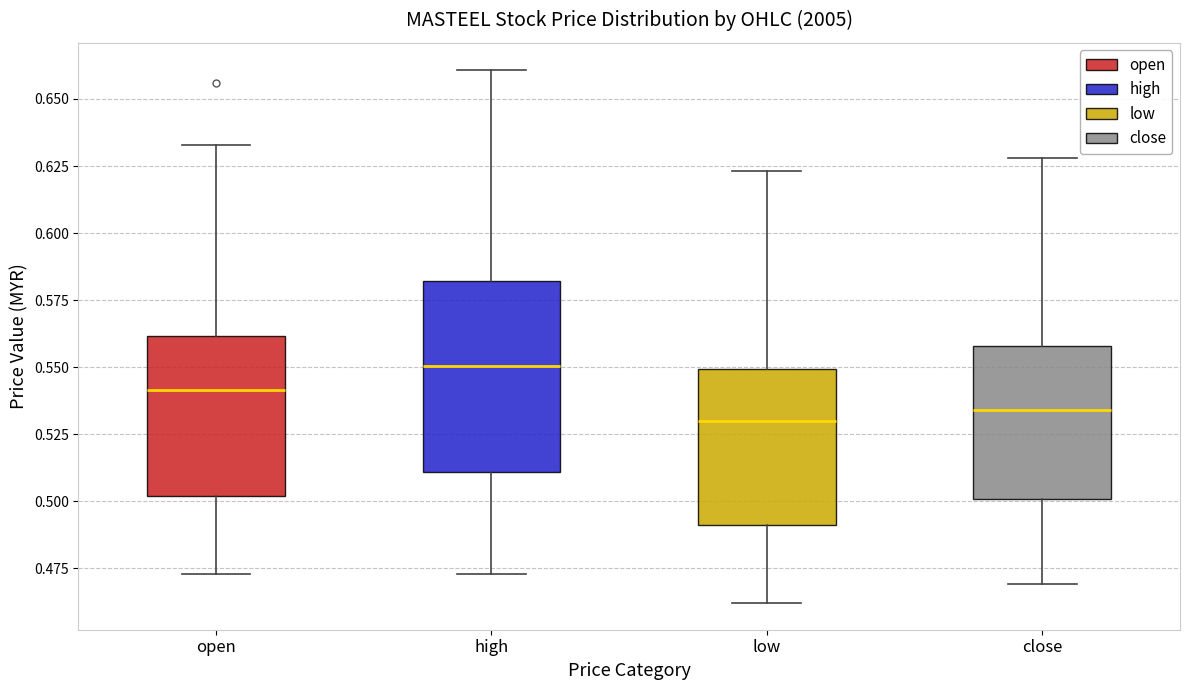

Which box is the tallest, from its lower edge to its upper edge?

high